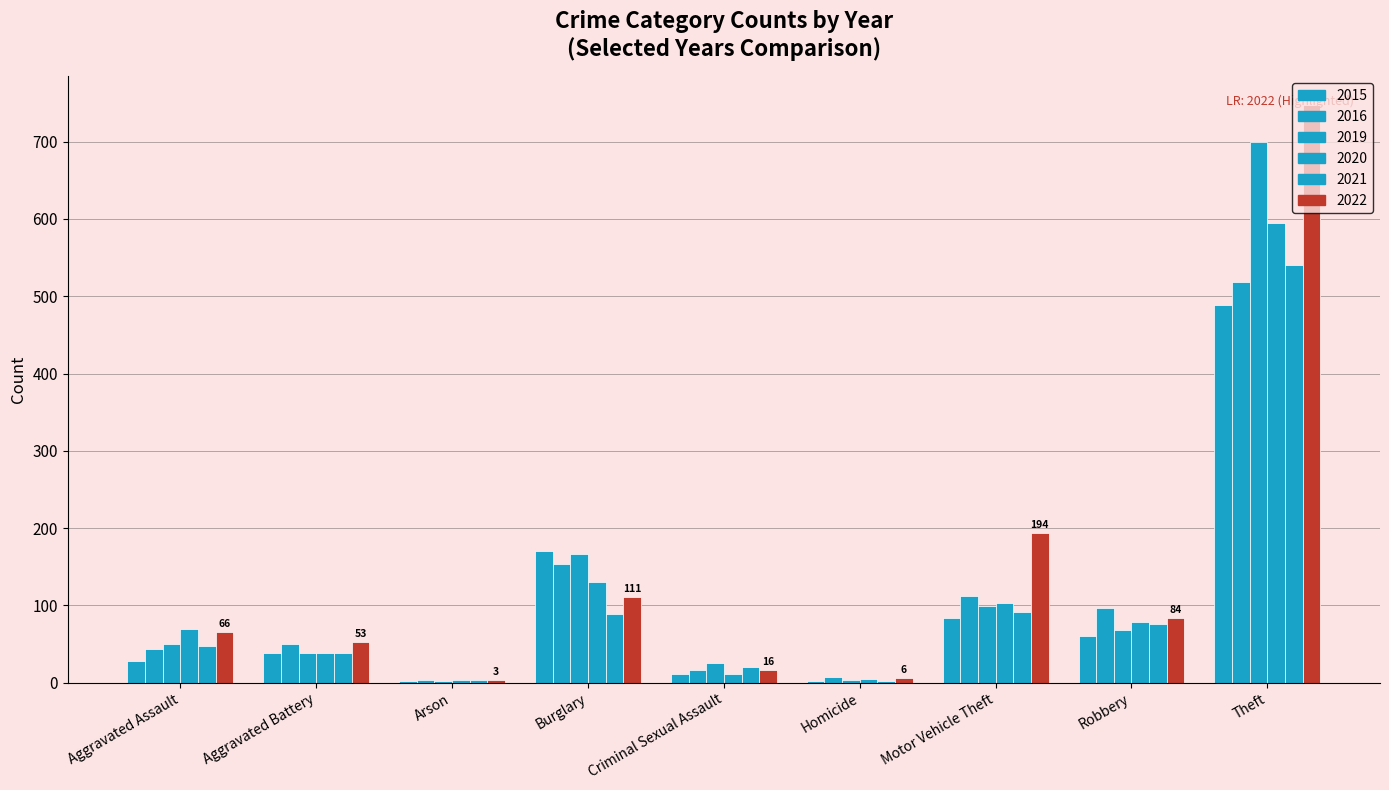

How many categories are shown in the chart?

9